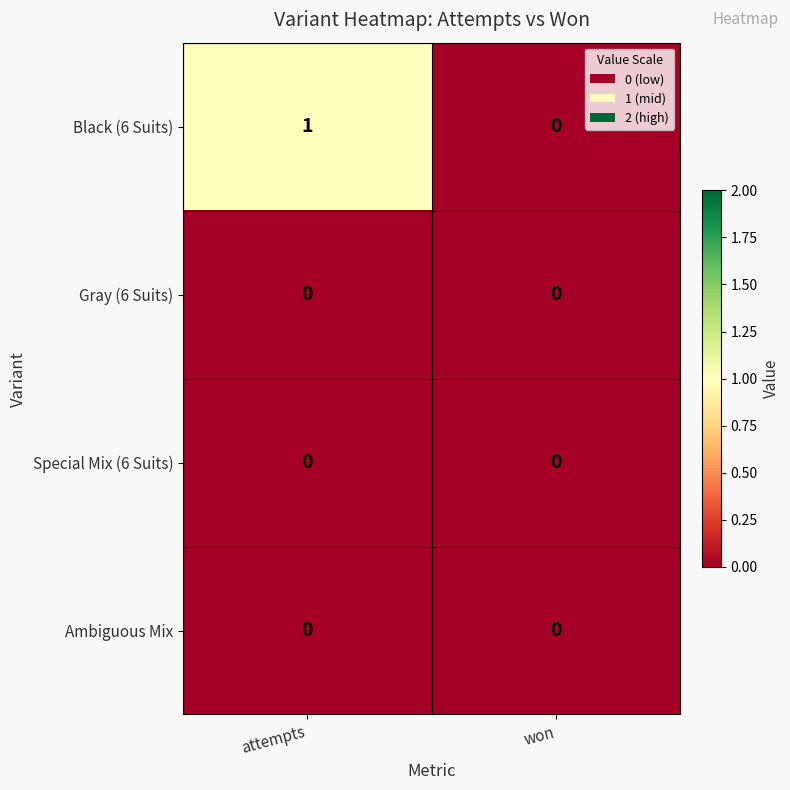

Count the number of categories in the chart.

2